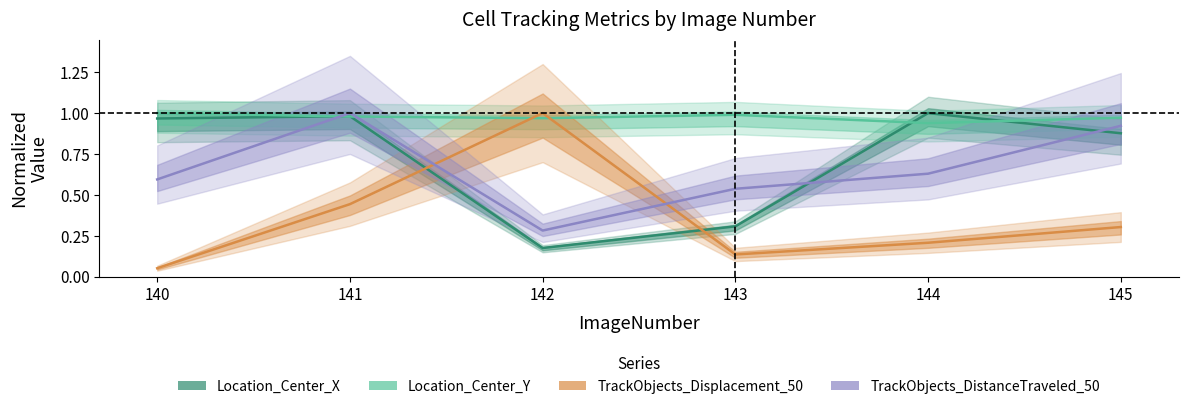

True or false: TrackObjects_Displacement_50 has more than 2 points higher than both neighbors.

False